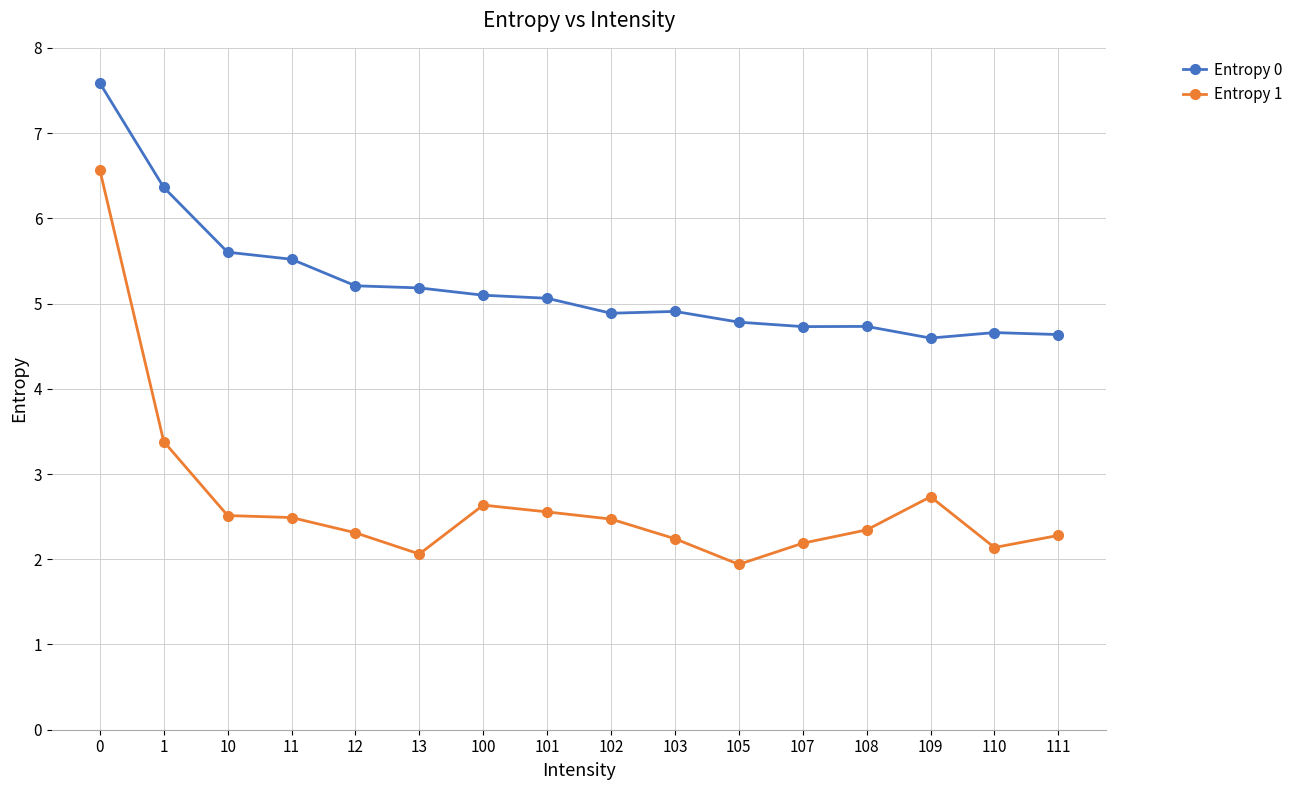

What is the value of the Entropy 0 point at the 10th from the left?

4.9